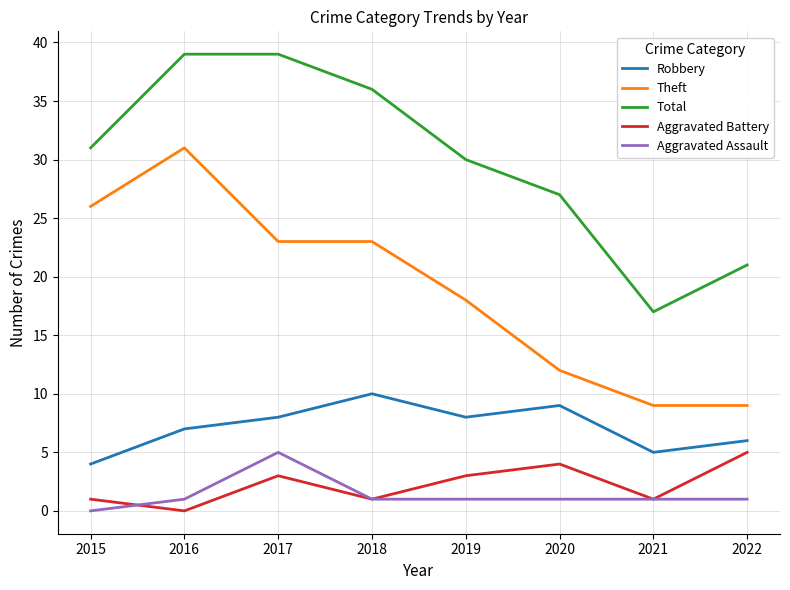

The Theft series shows 5 at 2021. True or false?

False